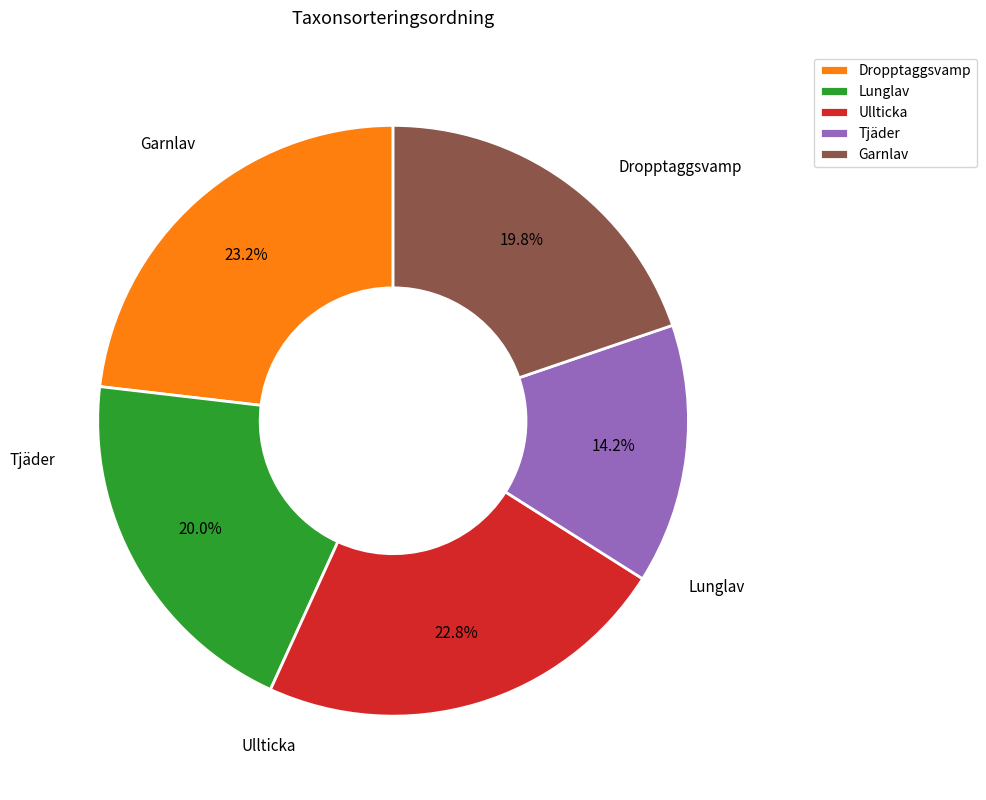

Does Garnlav account for over 50% of the chart?

No